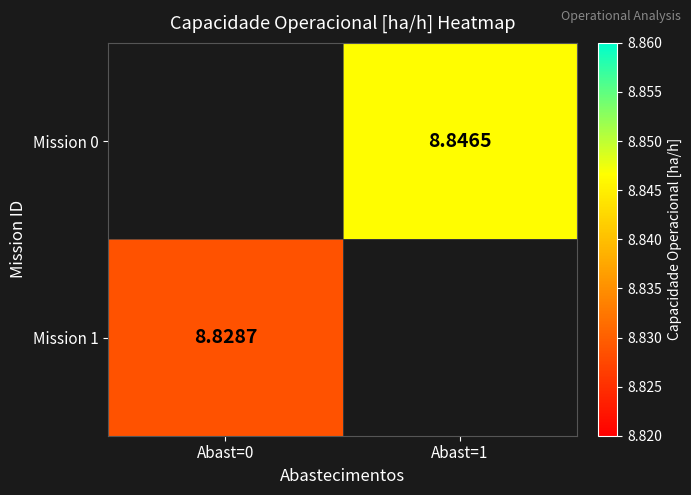

The value of Mission 0 at Abast=1 is 3.1. True or false?

False